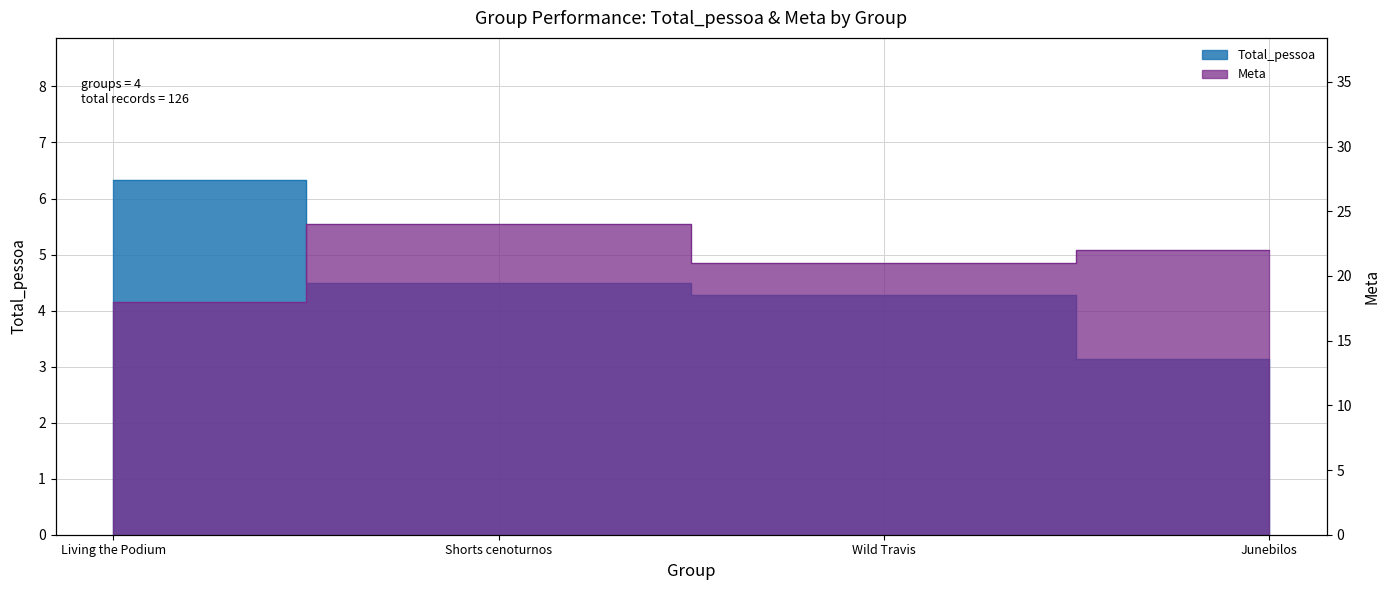

What are all the series names shown in the legend?

Total_pessoa, Meta